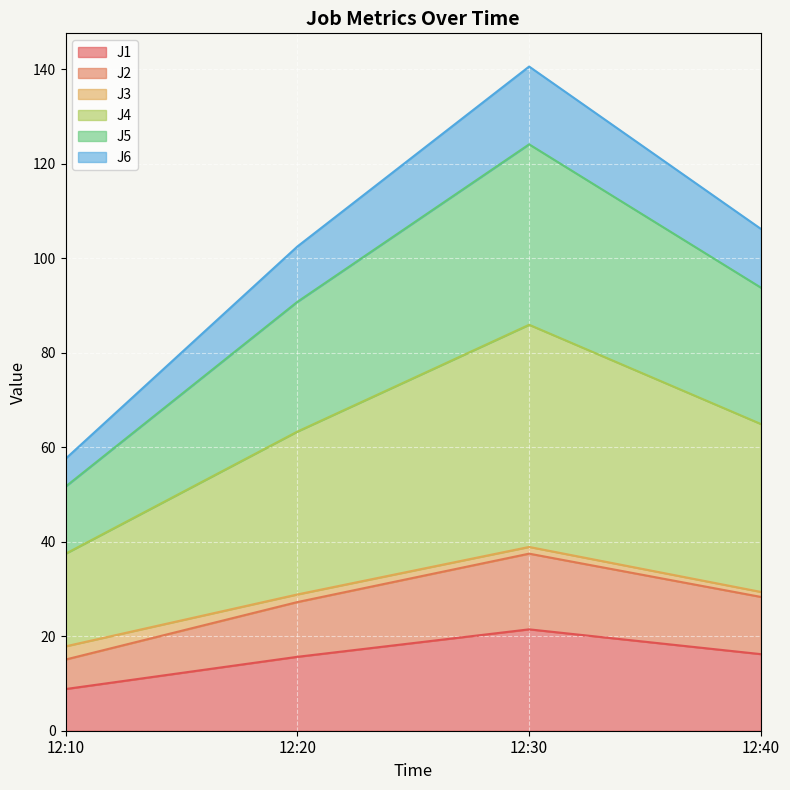

Which category has the lowest value across all series?

12:10